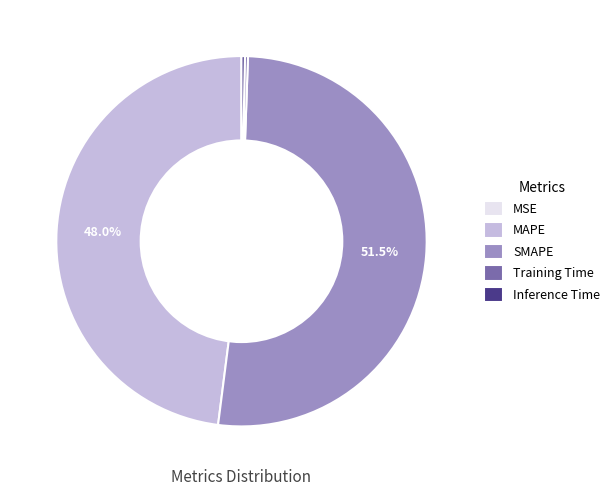

To the nearest percent, what percentage of the pie is MAPE?

48%